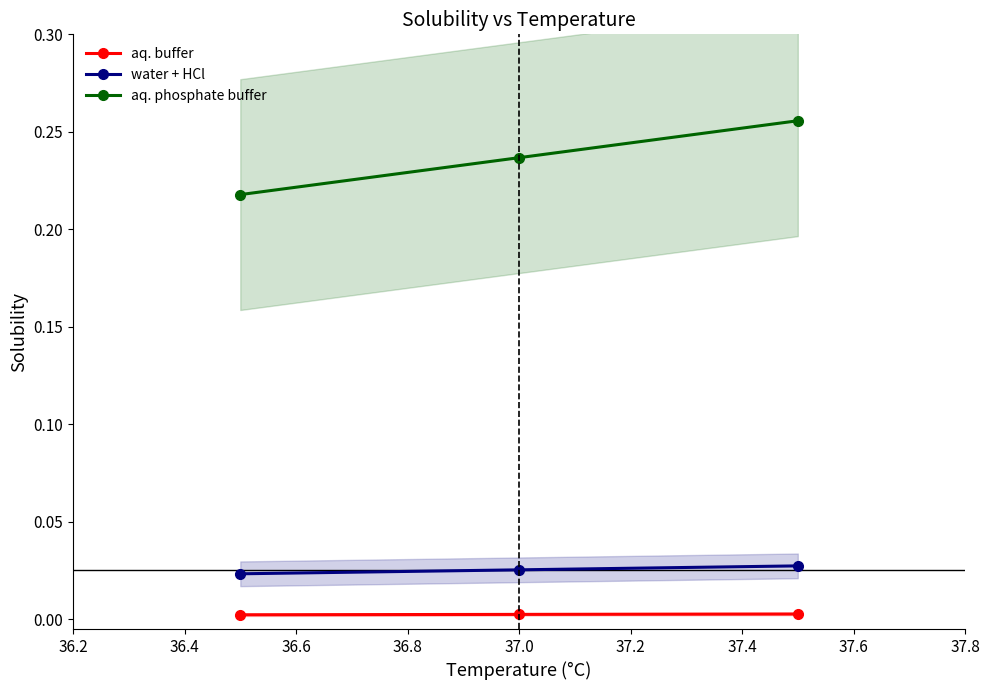

What is the difference between the highest and lowest values at 37.0?

0.2